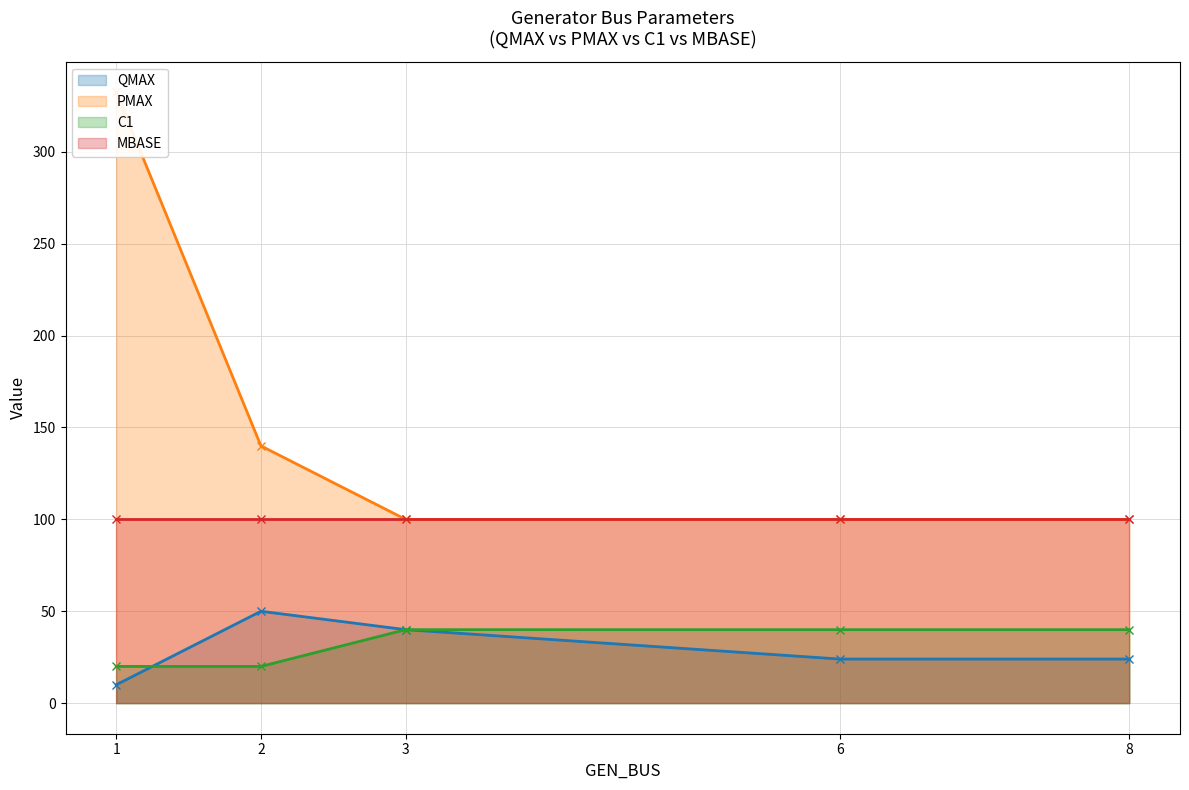

True or false: QMAX and PMAX cross at least once.

False